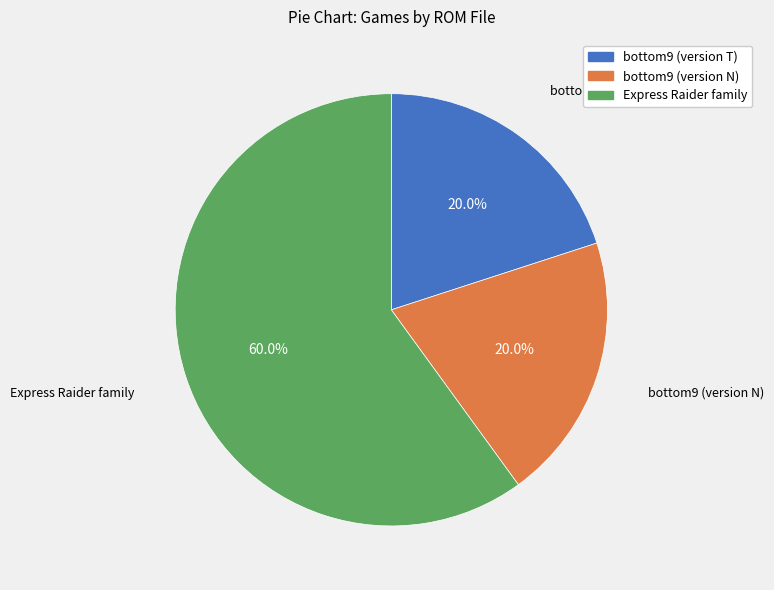

What is the largest slice in the pie chart?

Express Raider family